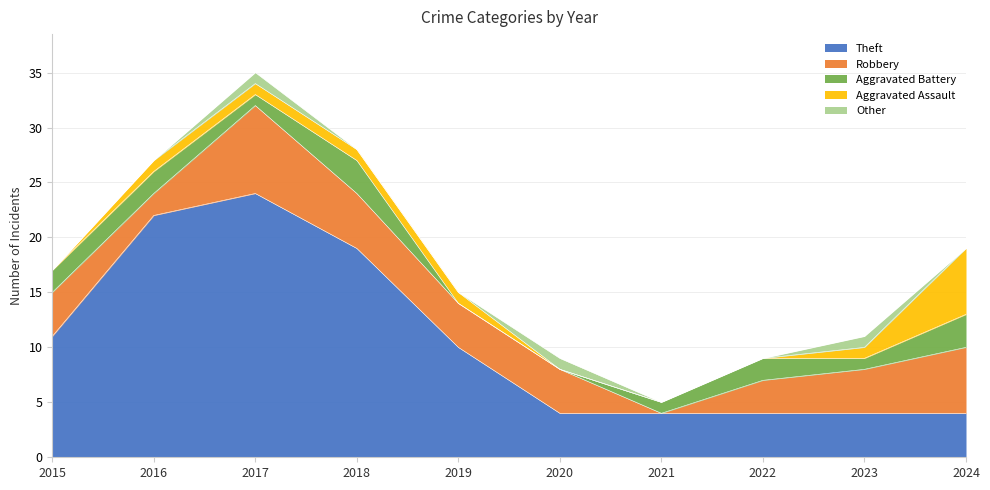

What is the value of the Robbery point at the 9th from the left?

4